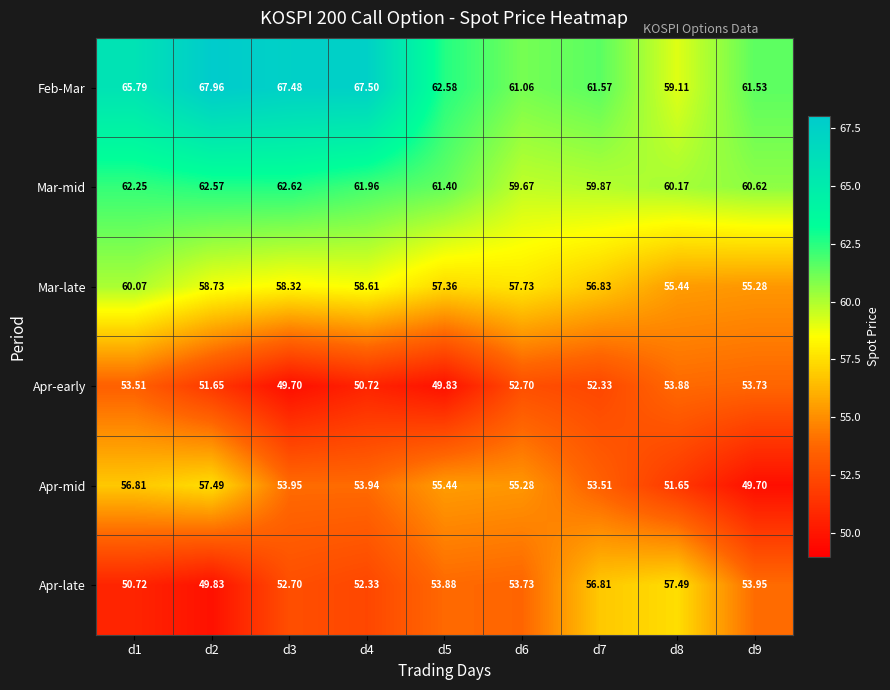

What is the total value across all series at d3?

344.8